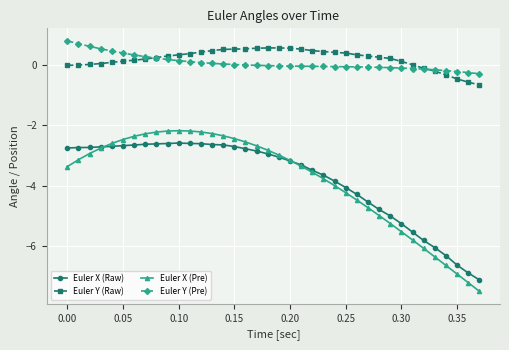

What is the value of the Euler Y (Pre) point at the 5th from the left?

0.5